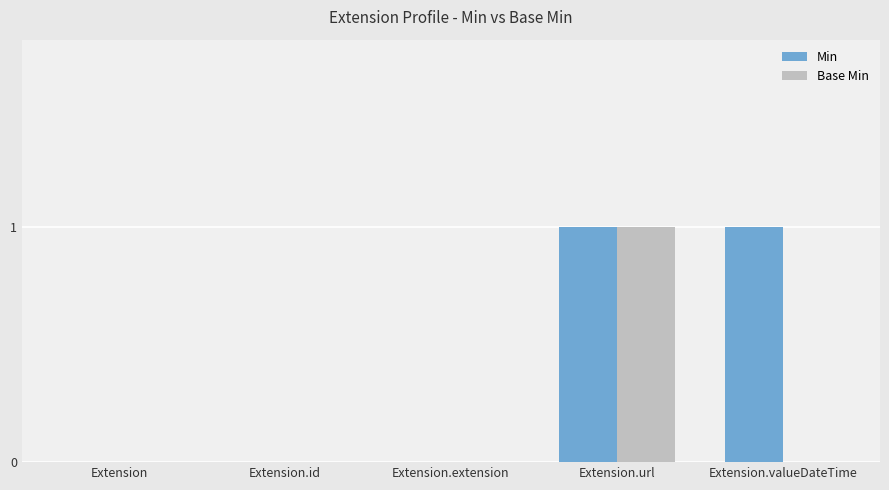

Reading left to right, list all the values displayed in this chart.

Min: 0	0	0	1	1
Base Min: 0	0	0	1	0